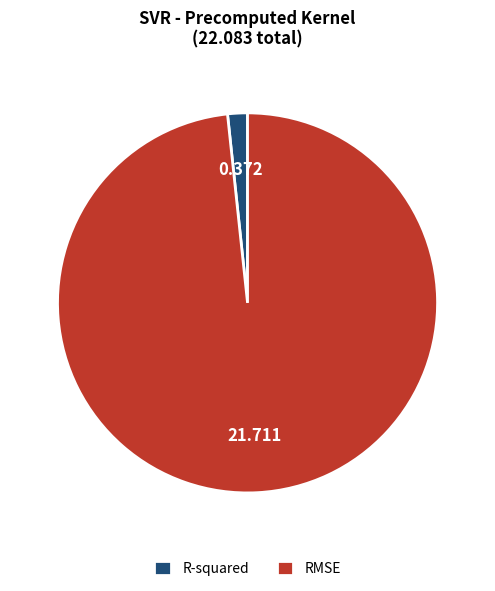

Which category has the biggest portion of the pie?

RMSE